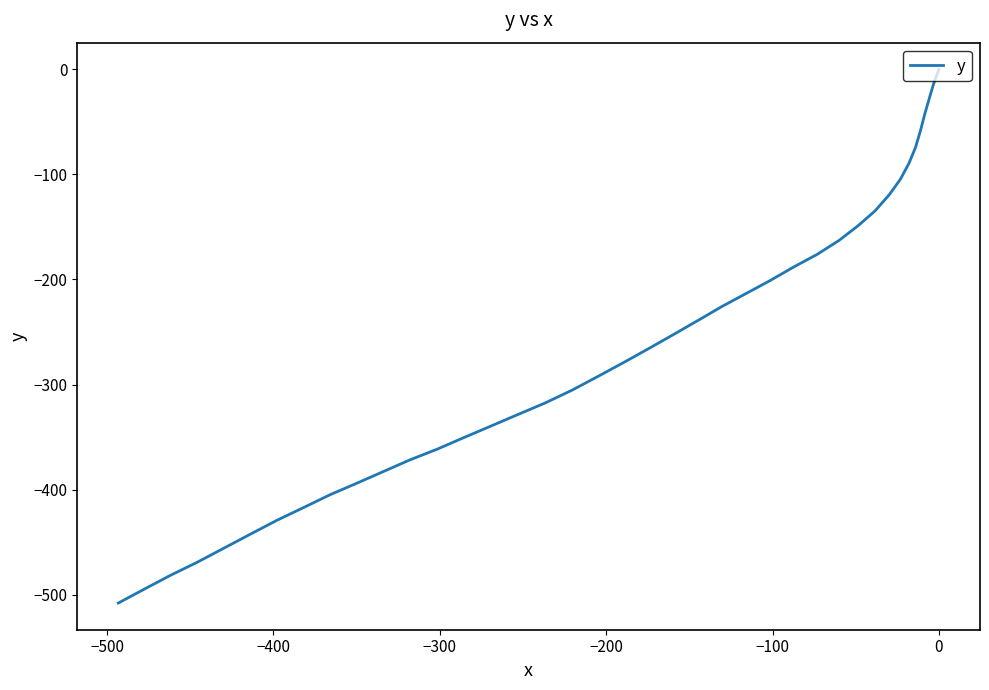

The value at −500 is -6.2. True or false?

False